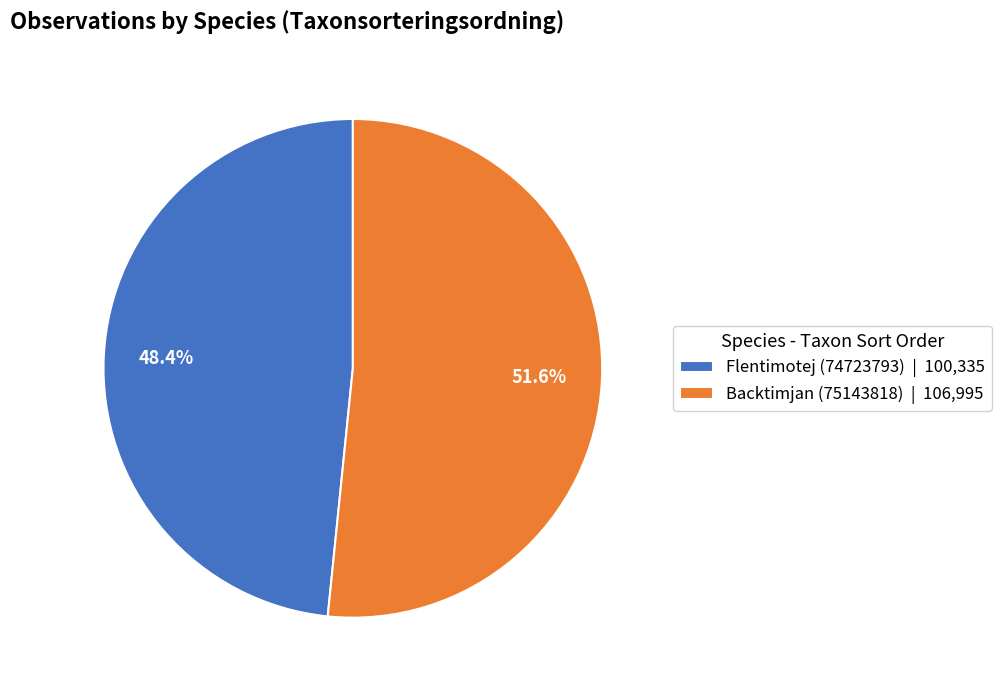

To the nearest percent, what percentage of the pie is Flentimotej (74723793)?

48%